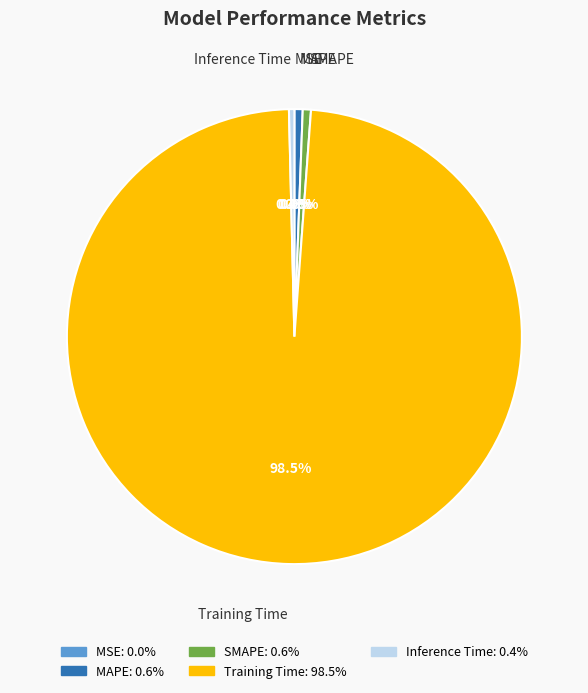

What is the majority slice?

Training Time